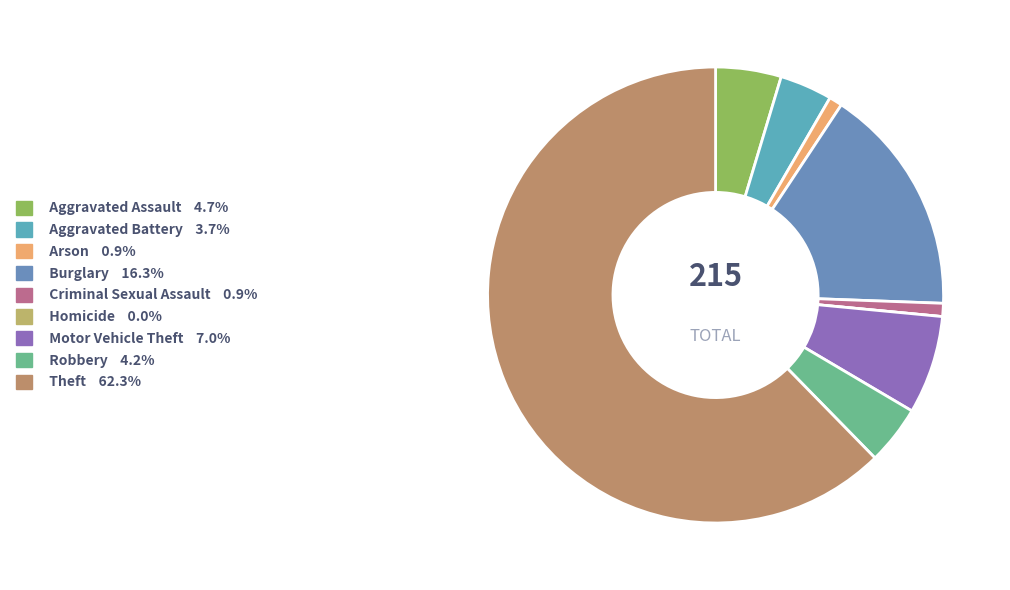

The Aggravated Assault slice represents 18% of the pie. True or false?

False